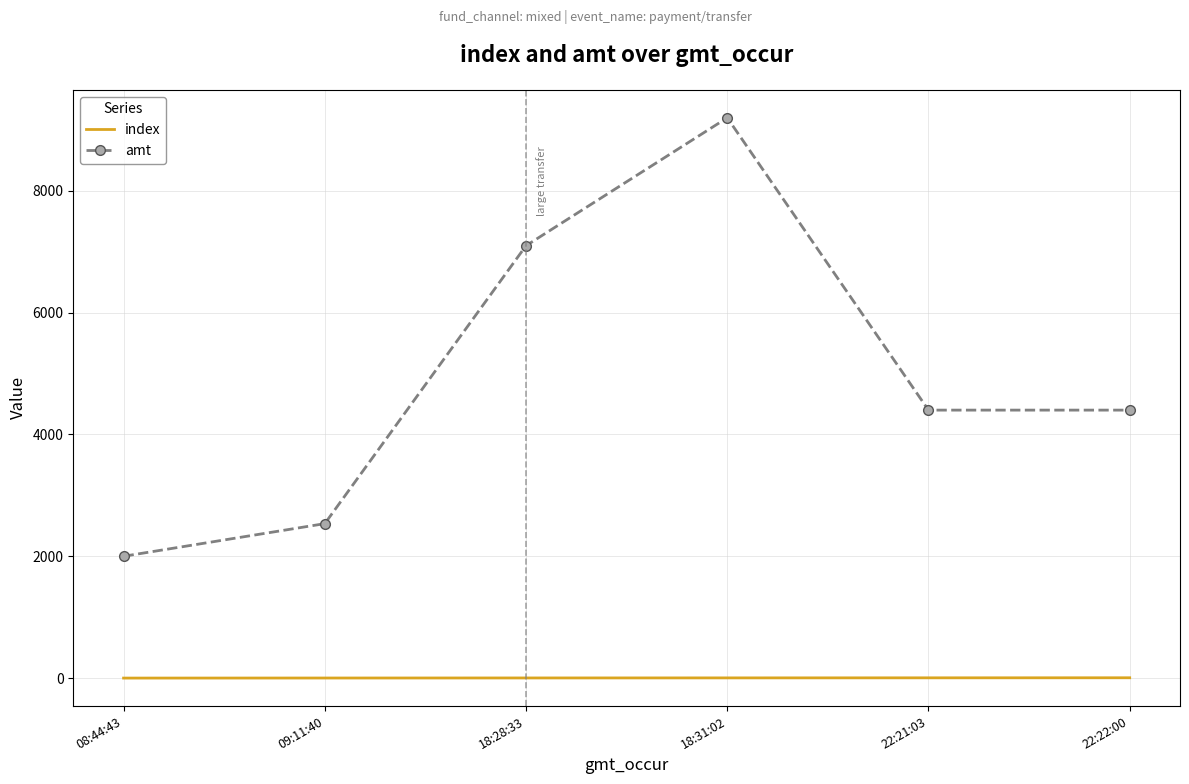

At which category does the chart reach its peak across all series?

18:31:02